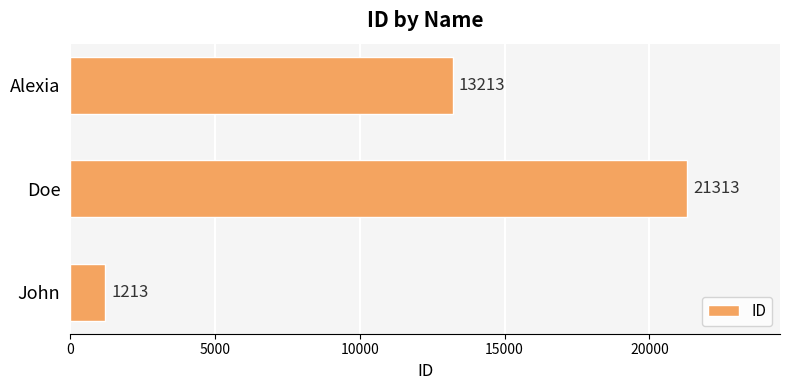

What is the smallest value displayed?

1213